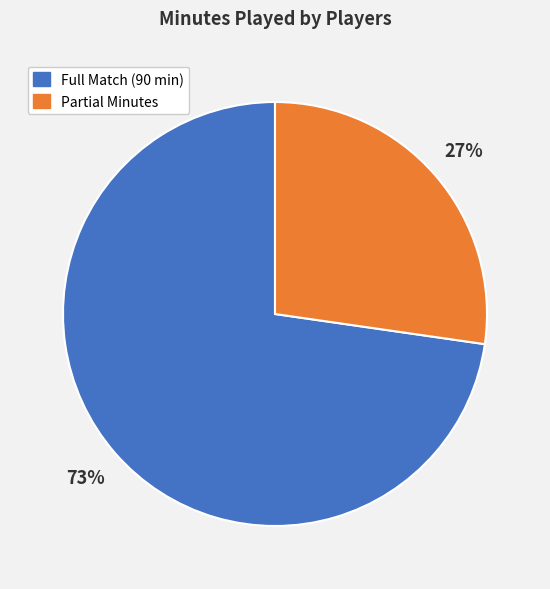

To the nearest percent, what portion does Partial Minutes represent?

27%